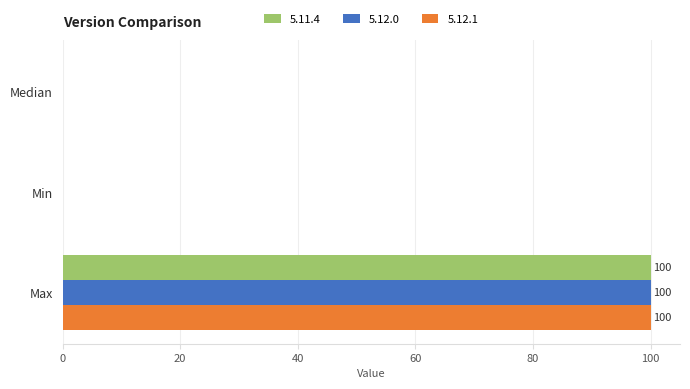

Is the value of 5.12.0 at Min greater than the value of 5.12.1 at Max?

No